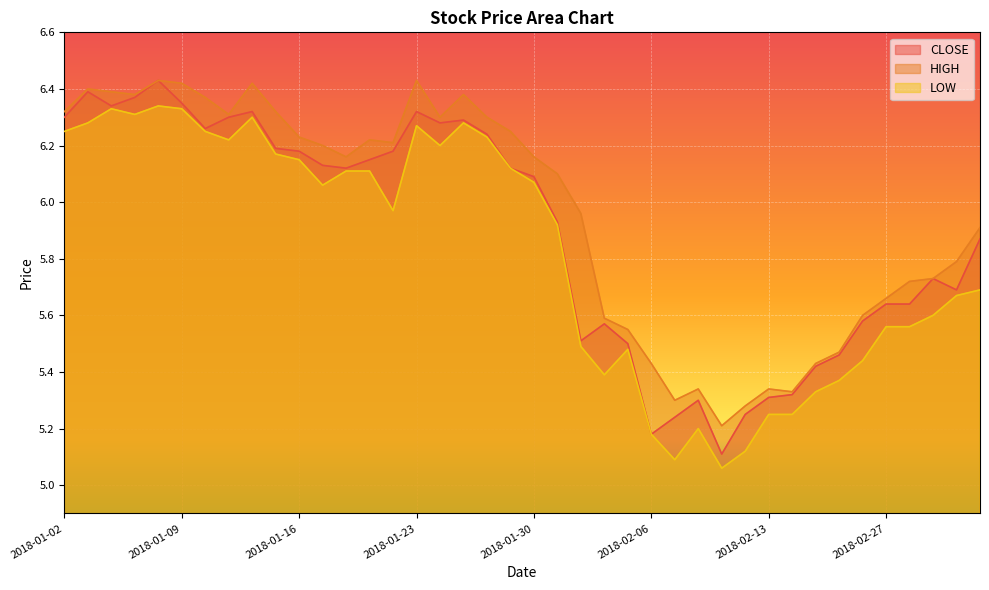

How many interior local peaks does the CLOSE series have?

8